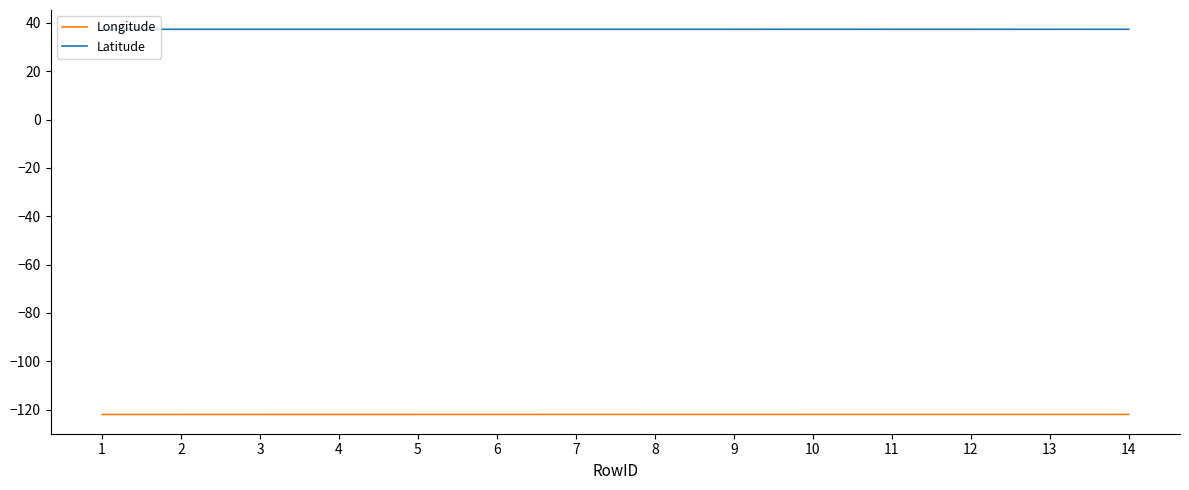

How many Latitude values are between 37 and 38?

14